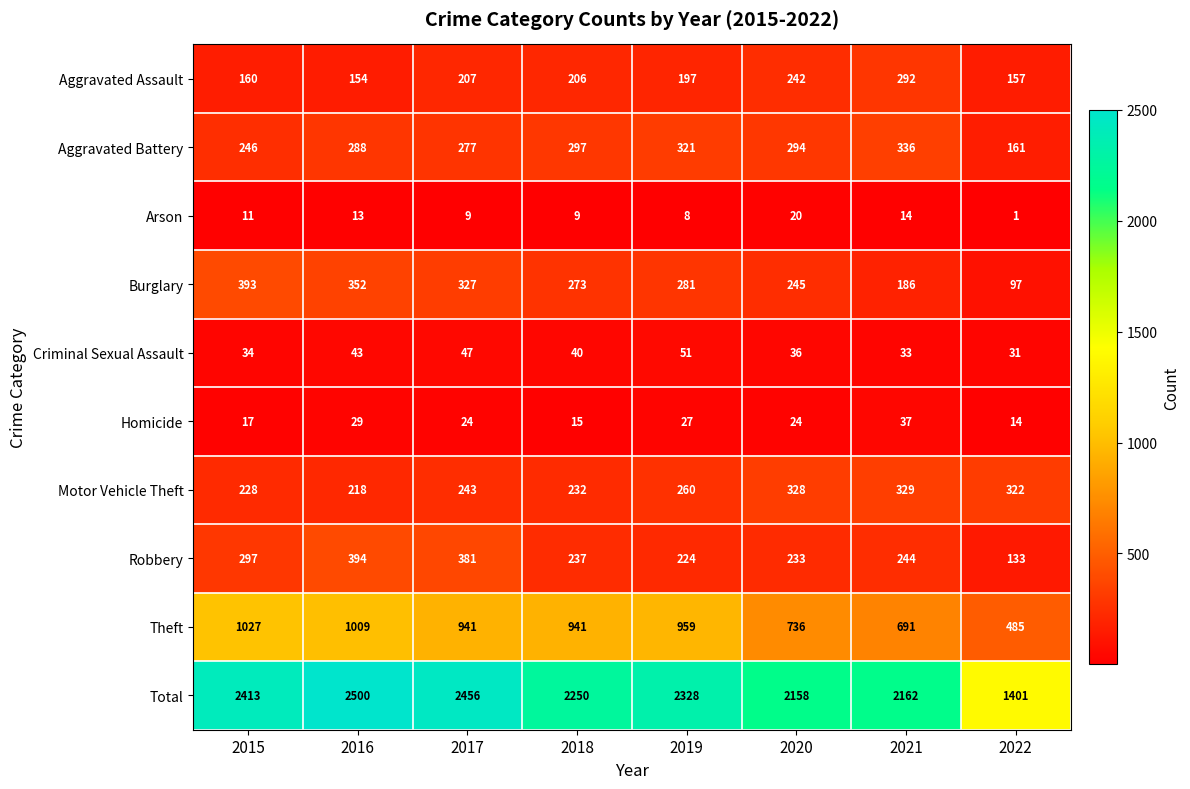

Which series has the largest range (max minus min)?

Total